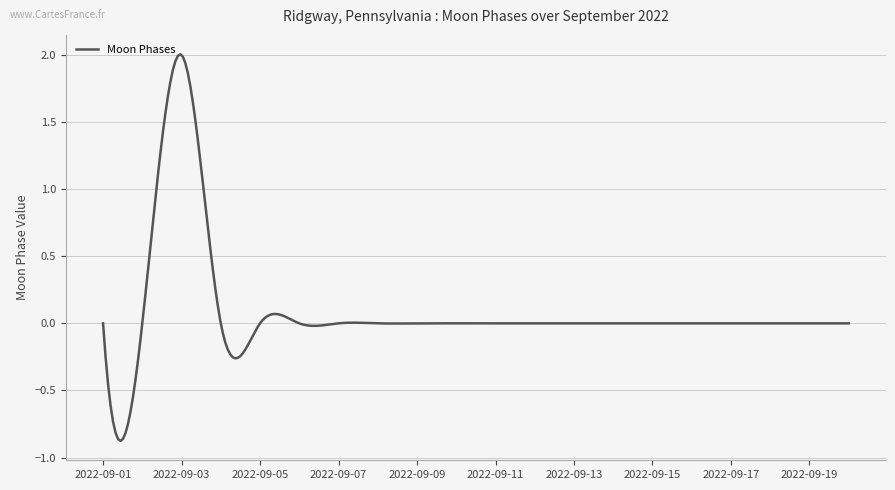

How many distinct data groups are displayed?

1